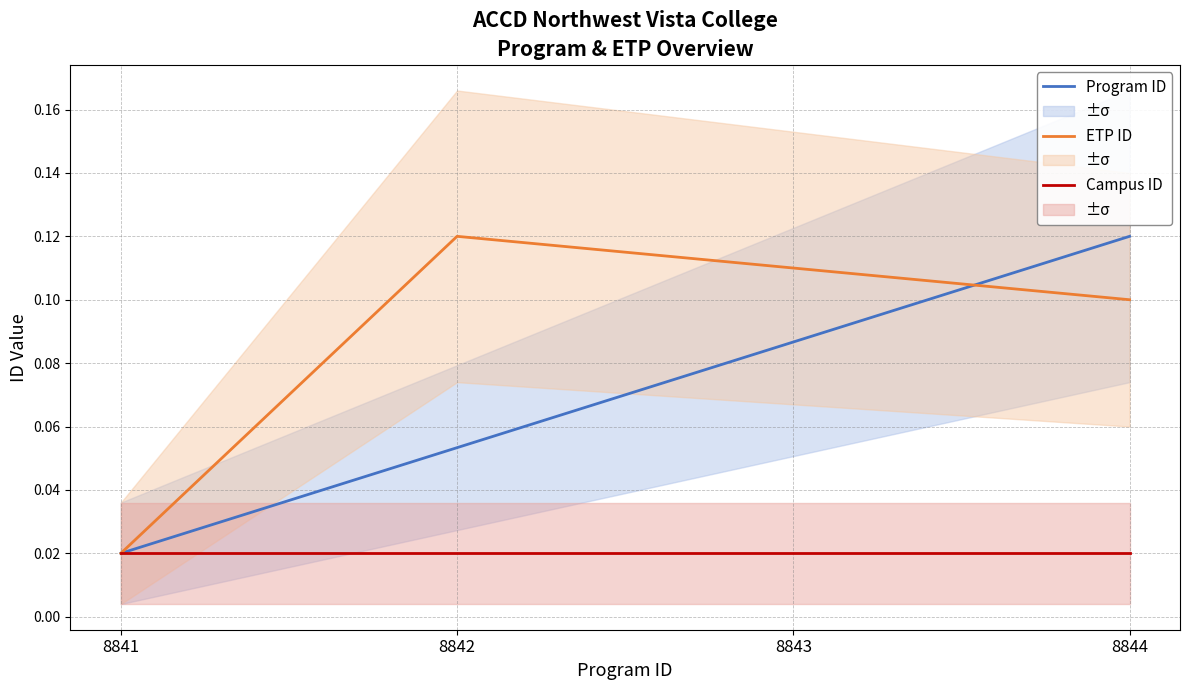

Rank the categories by Campus ID value from highest to lowest.

8841, 8842, 8843, 8844